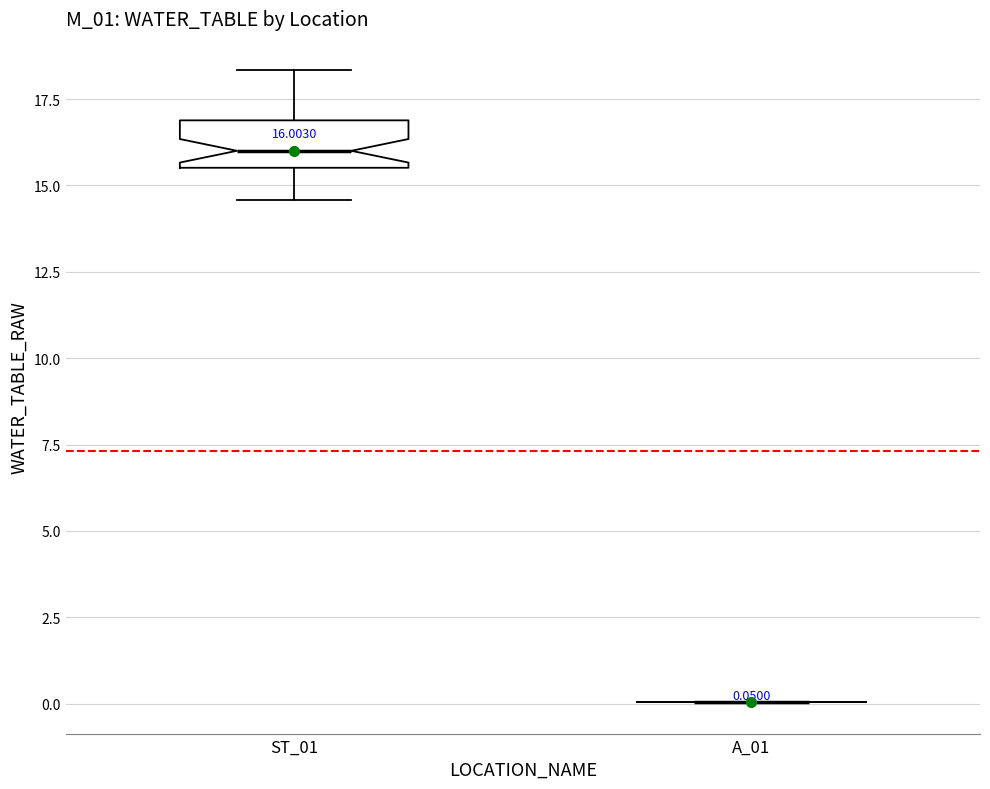

Comparing the boxes themselves (not the whiskers), which one is the tallest?

ST_01